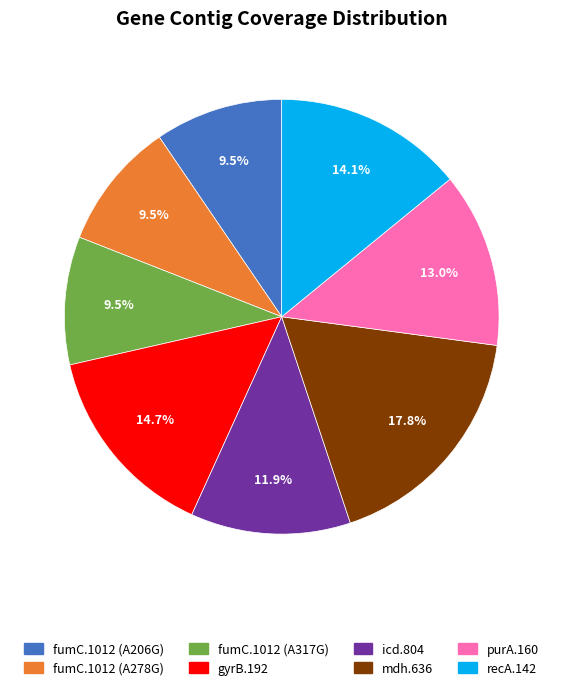

To the nearest percent, what is the difference between the largest and smallest slice percentages?

8%